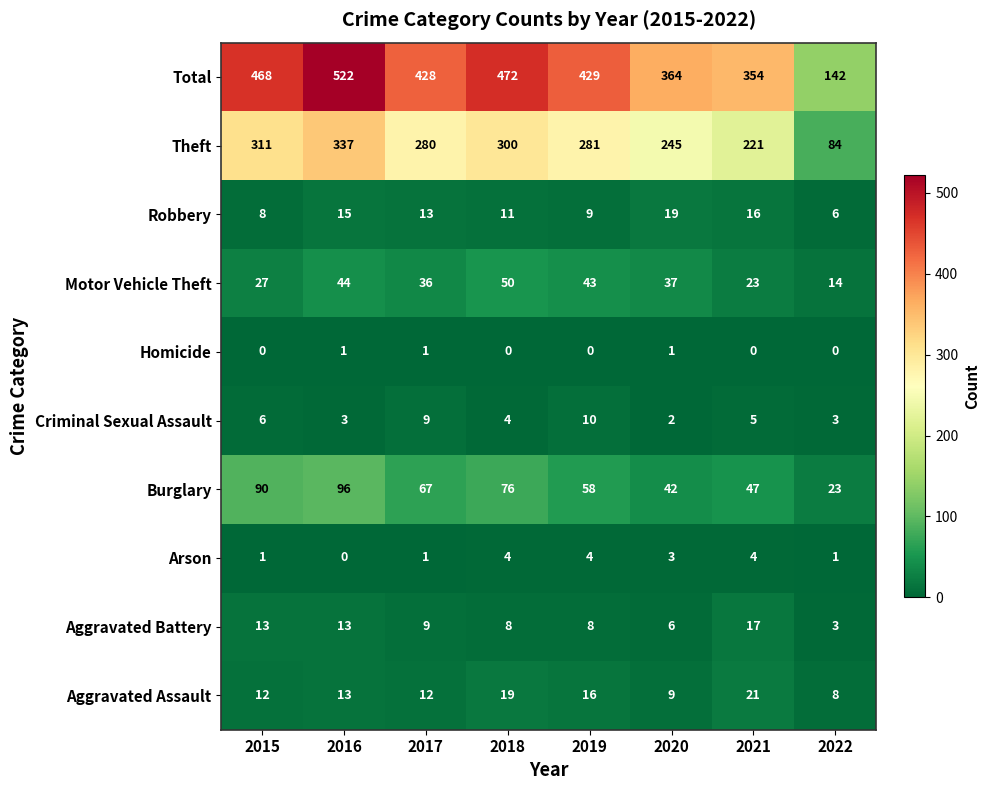

At which label does Burglary first exceed 67?

2015